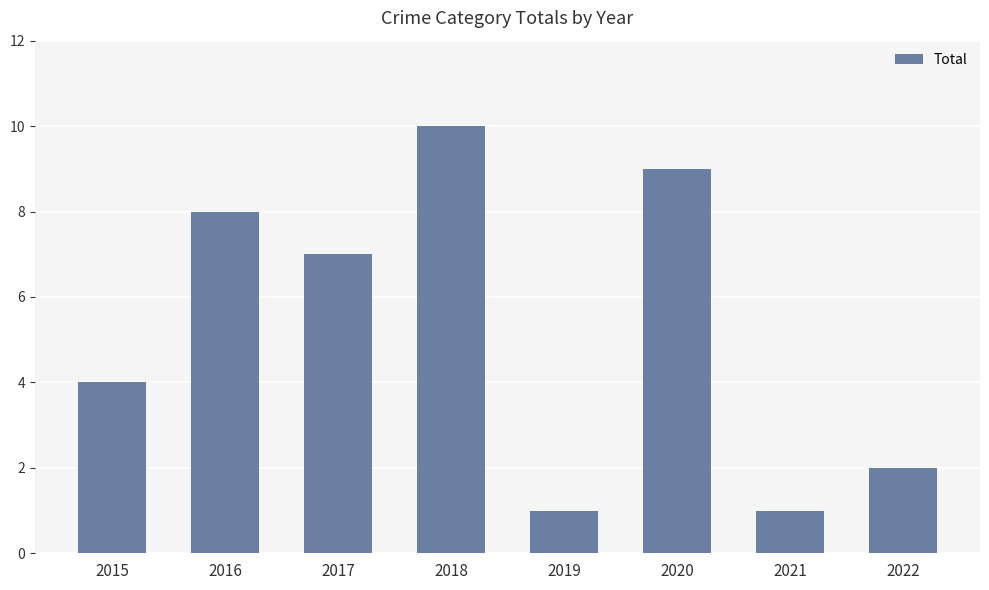

The chart shows a value of 2 at 2015. True or false?

False